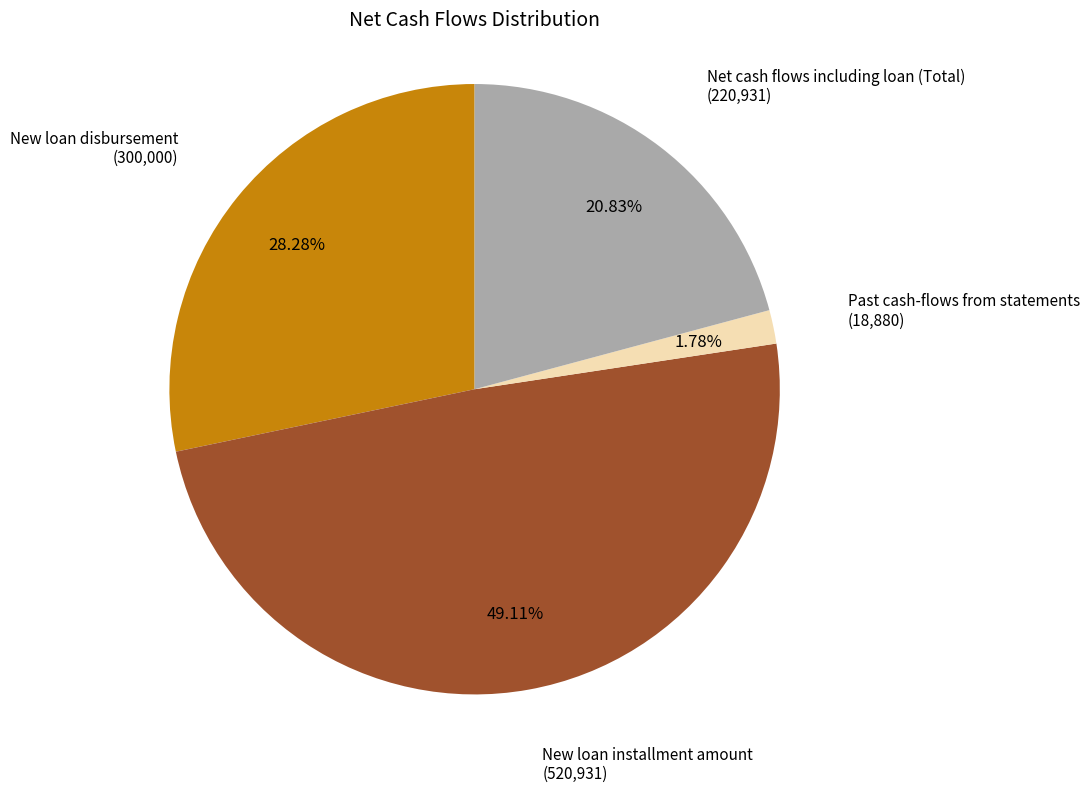

To the nearest percent, what percentage of the pie is New loan installment amount?

49%